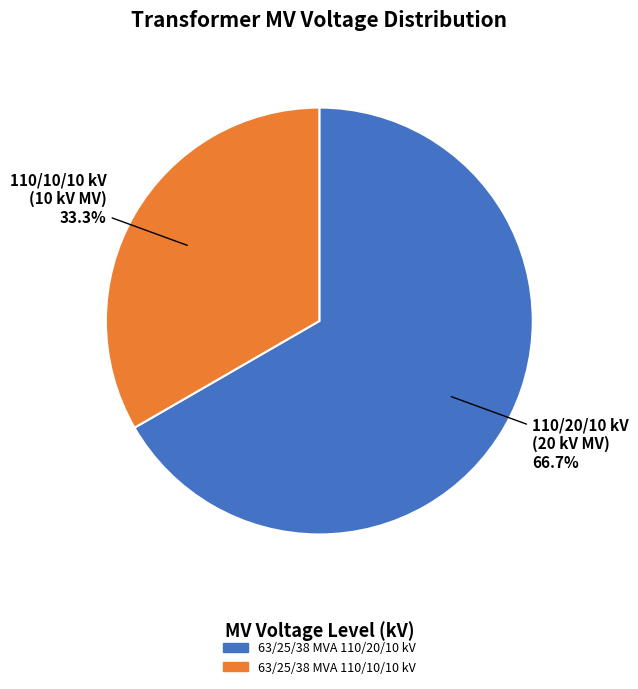

What percentage is NOT represented by 63/25/38 MVA 110/10/10 kV?

66.7%